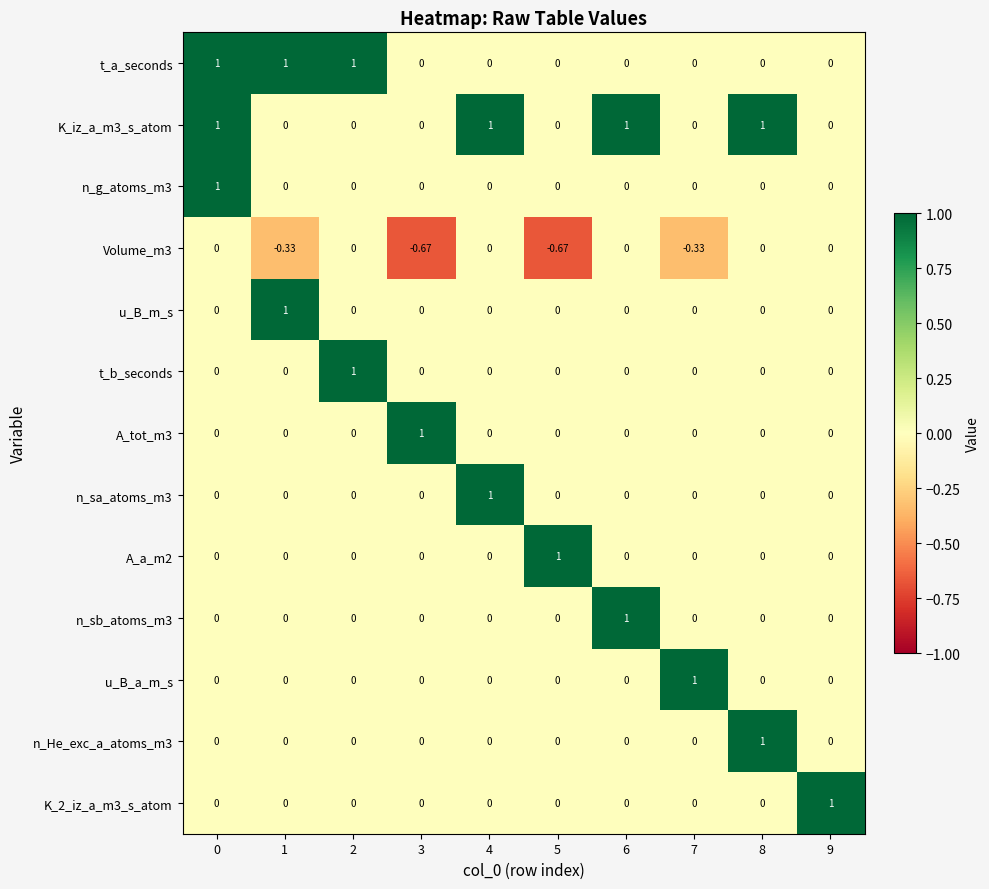

What is the spread (max minus min) of values at 2?

1.0